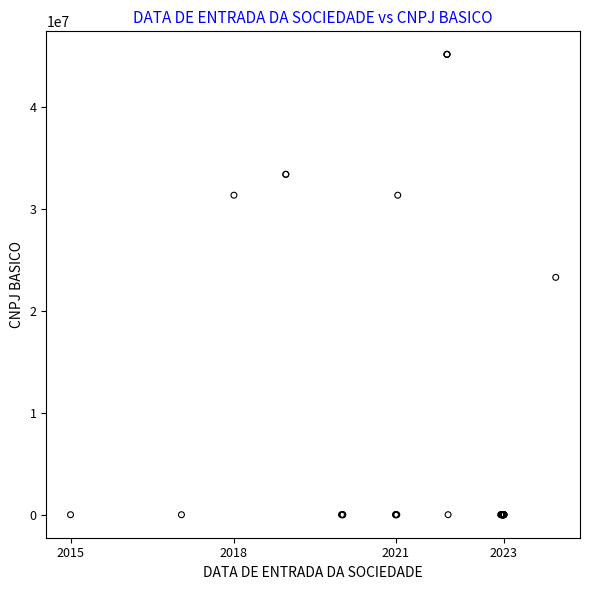

What Y value in the scatter plot is closest to 22588425?

23292199